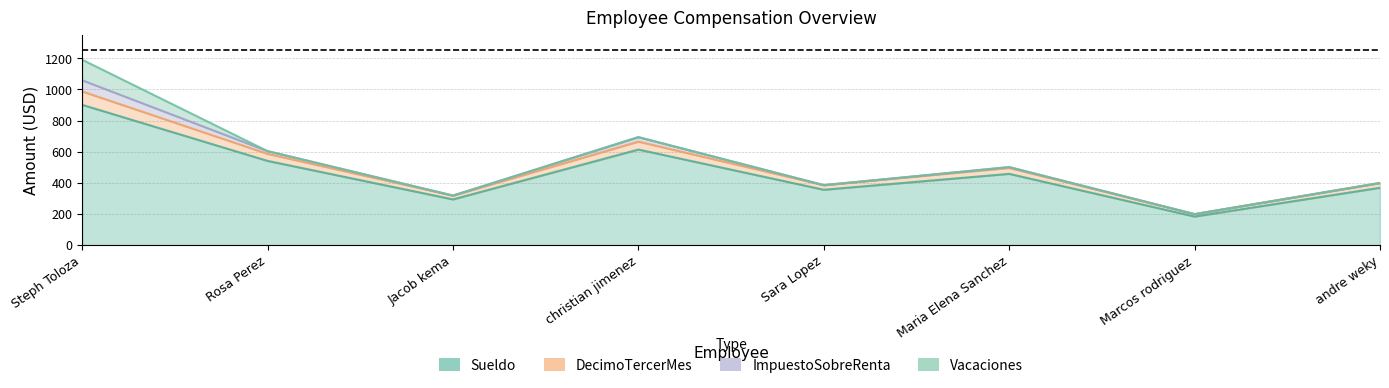

At how many categories does at least one series exceed 505?

3